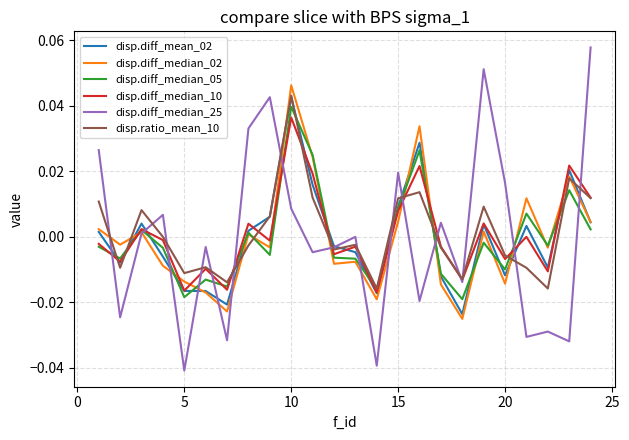

Which series has the widest spread of values?

disp.diff_median_25